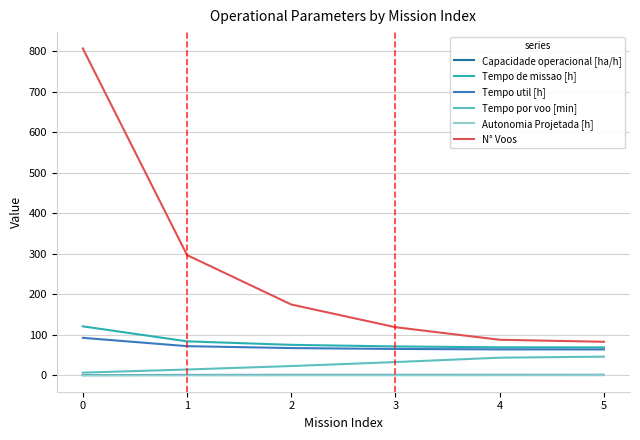

What is the sum of the Autonomia Projetada [h] values at 1 and 5?

0.9